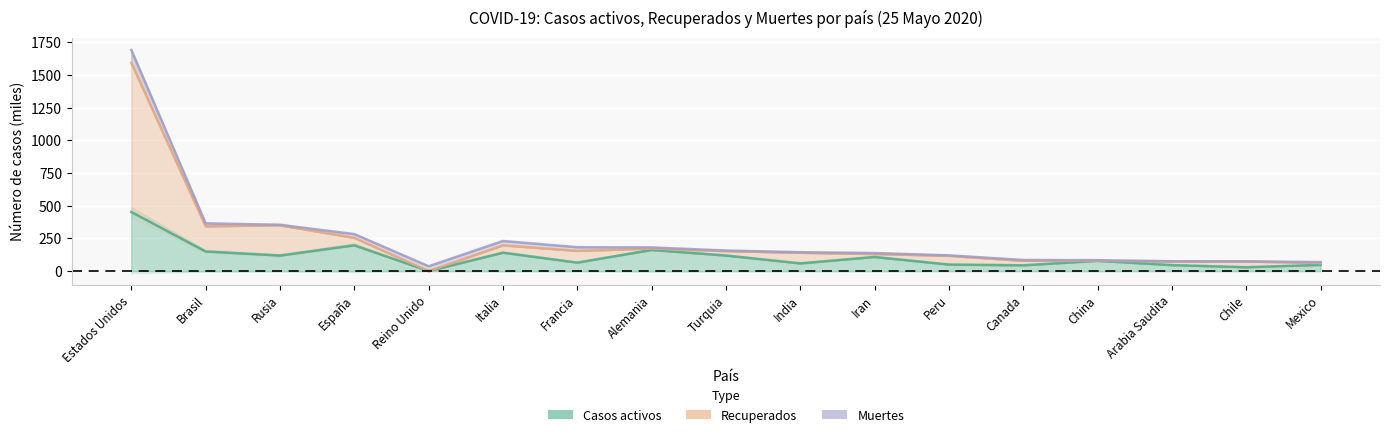

True or false: Casos activos has more than 1 interior local peaks.

True